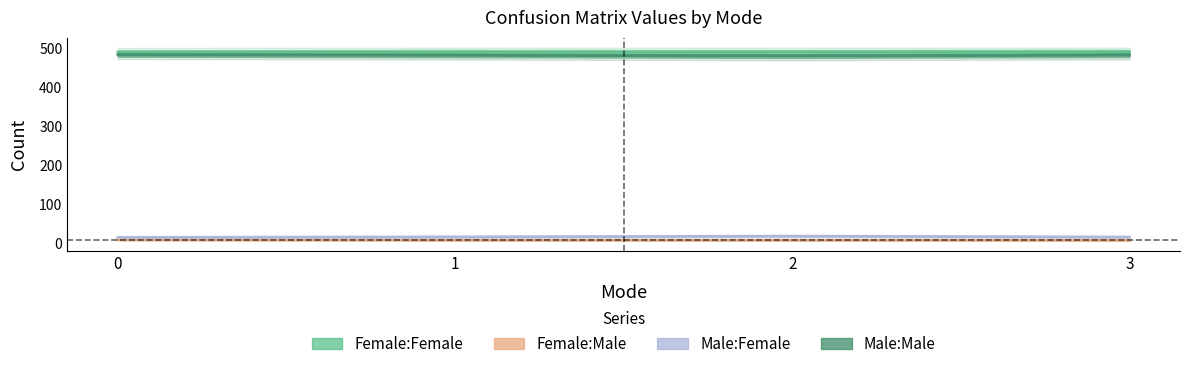

What is the value of the Female:Male point at the 3rd from the left?

9.2